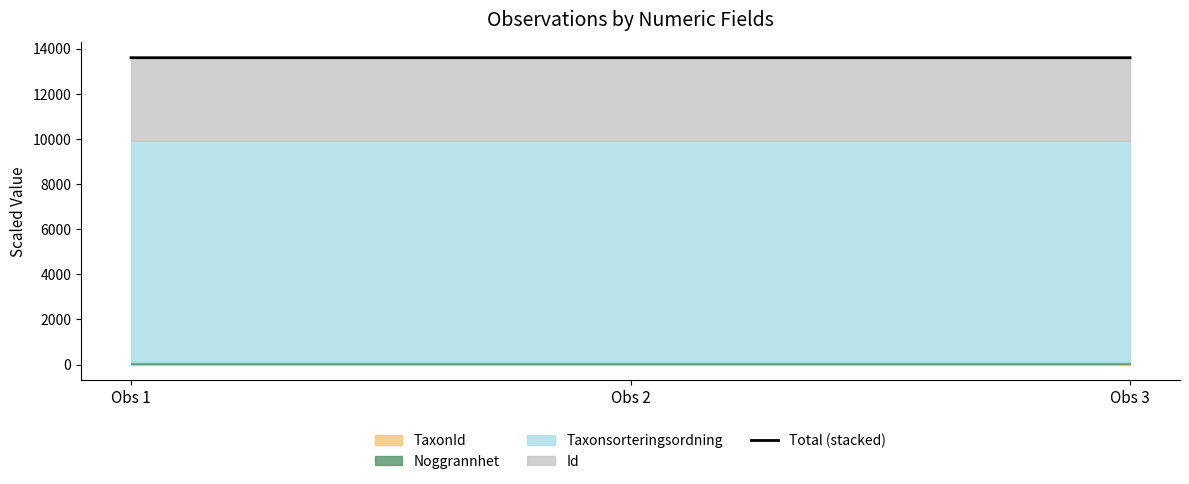

What is the value of the 1st point from the left?

13600.1